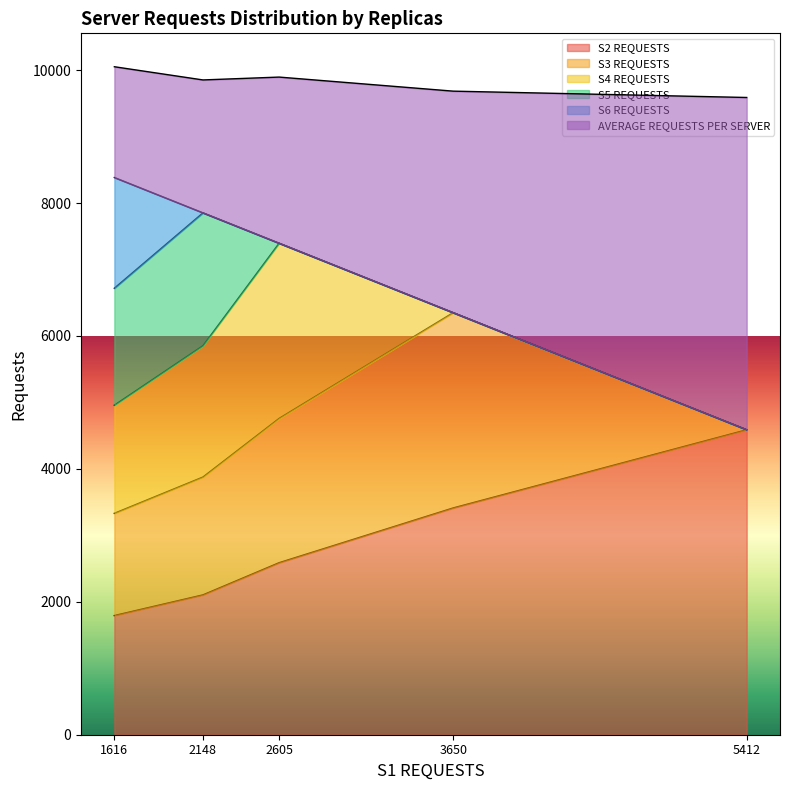

True or false: S6 REQUESTS and AVERAGE REQUESTS PER SERVER intersect in this chart.

False